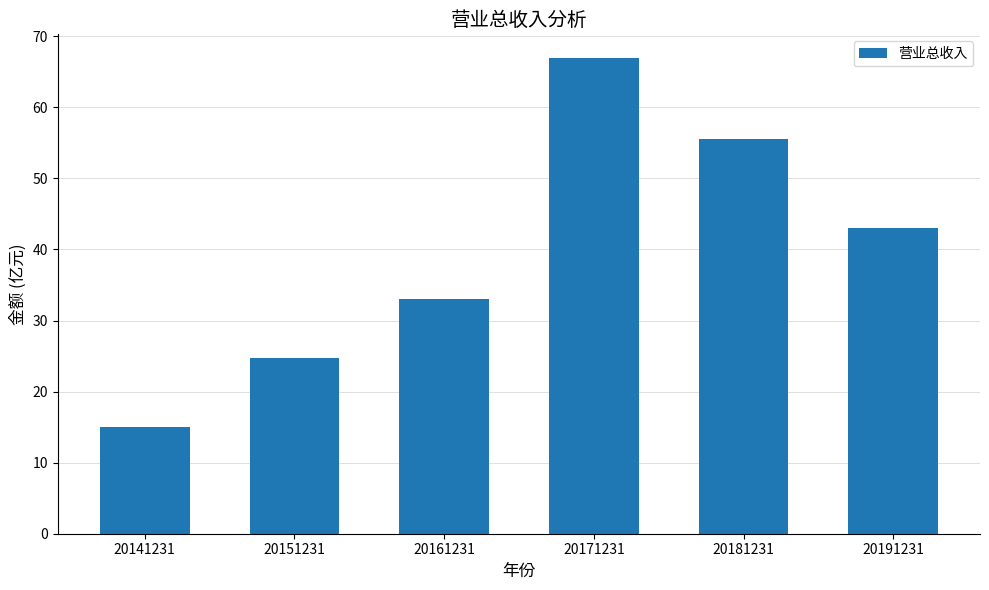

Which category has the lowest value across all series?

20141231